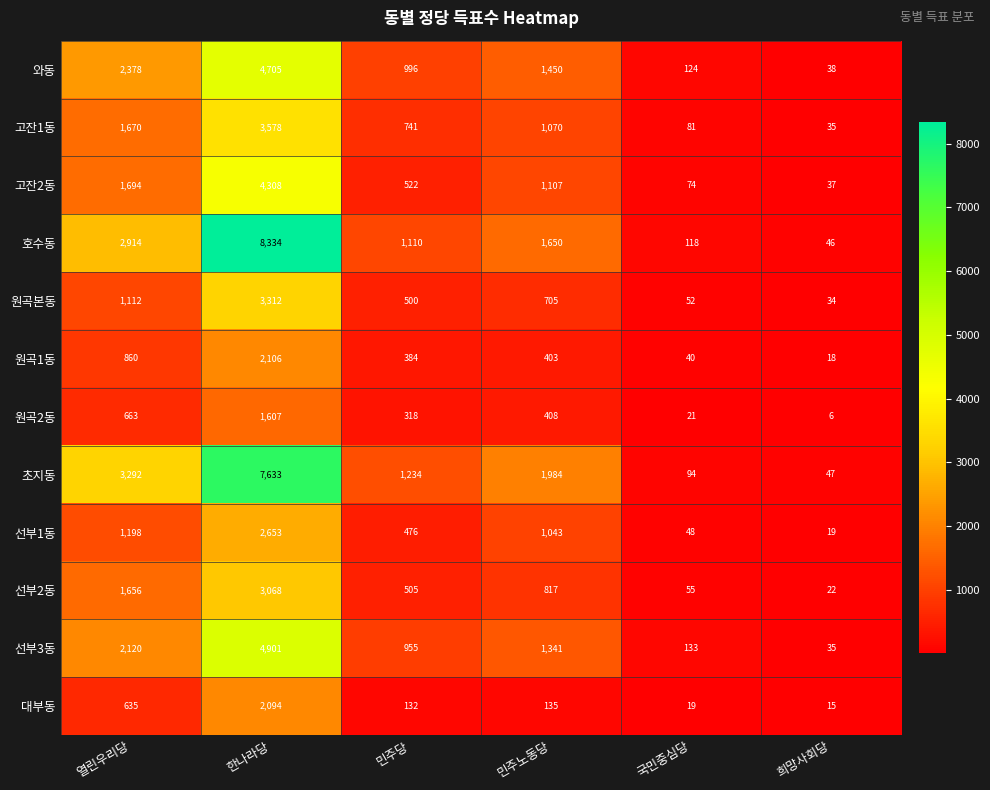

Is it true that 원곡본동 equals 500 at 민주당?

True